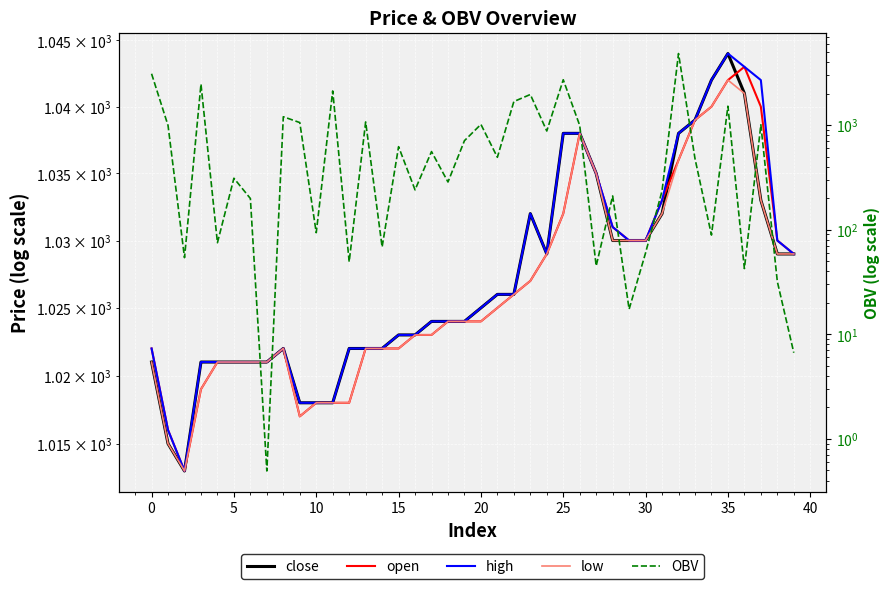

What is the difference between the highest and lowest values at 16?

783.0